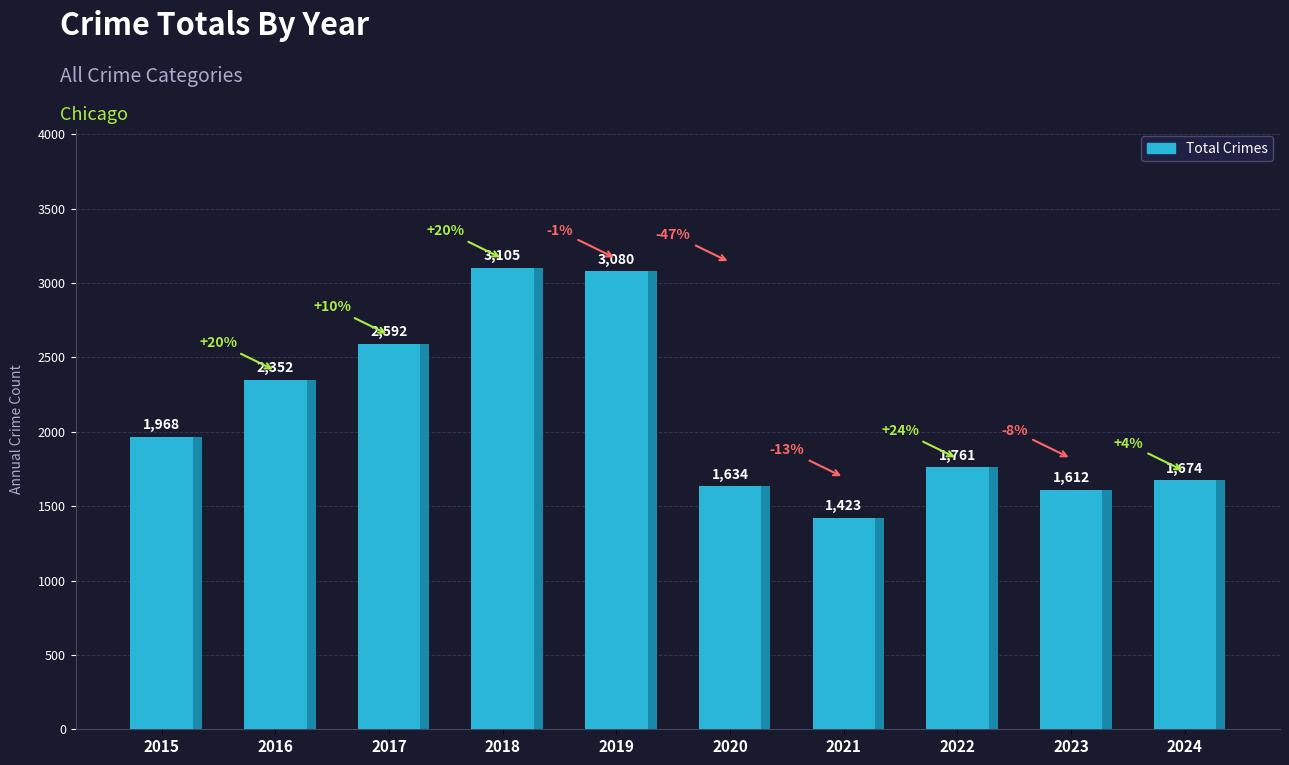

The chart shows a value of 447 at 2023. True or false?

False